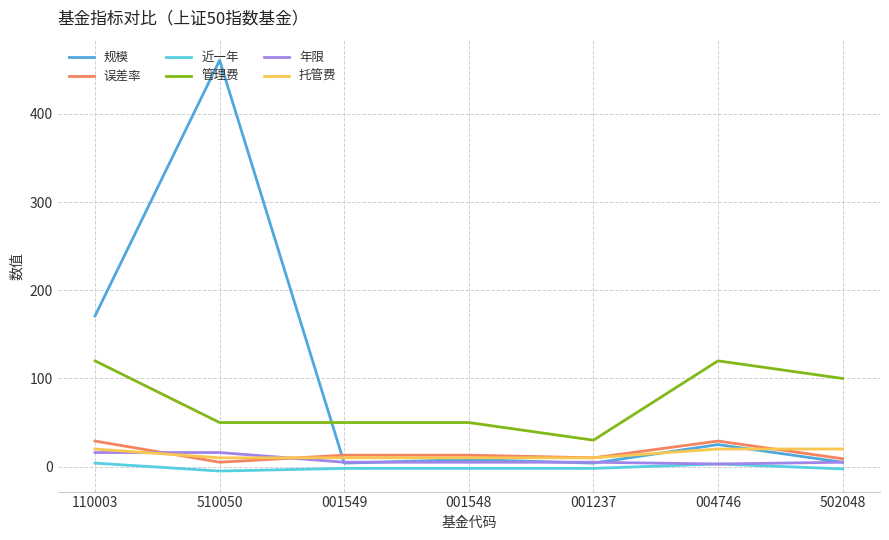

How many lines are shown in the chart?

6